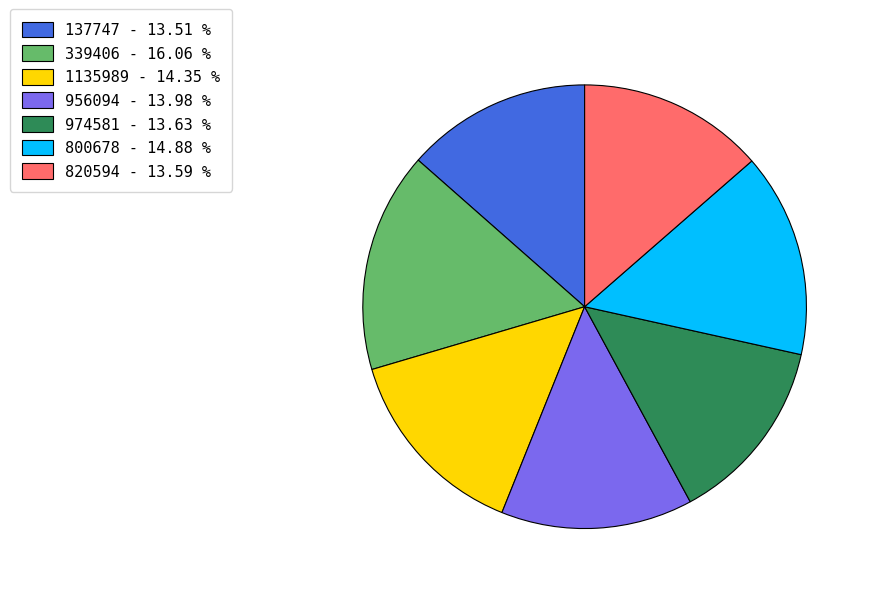

Does any single category account for the majority?

No